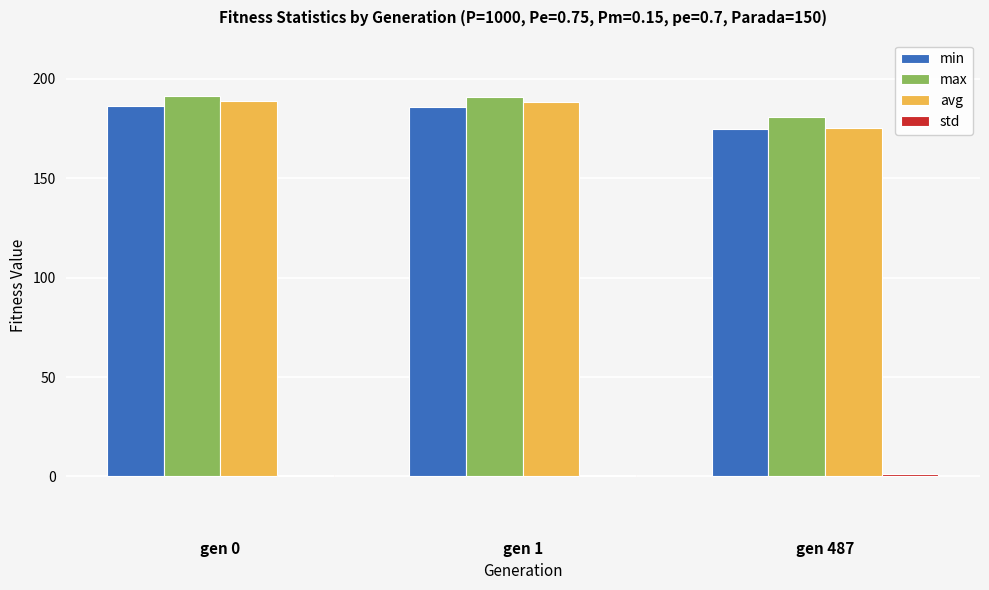

What is the difference between the maximum and minimum values in the avg series?

13.7